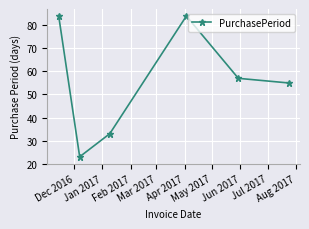

What is the difference between the maximum and minimum values?

61